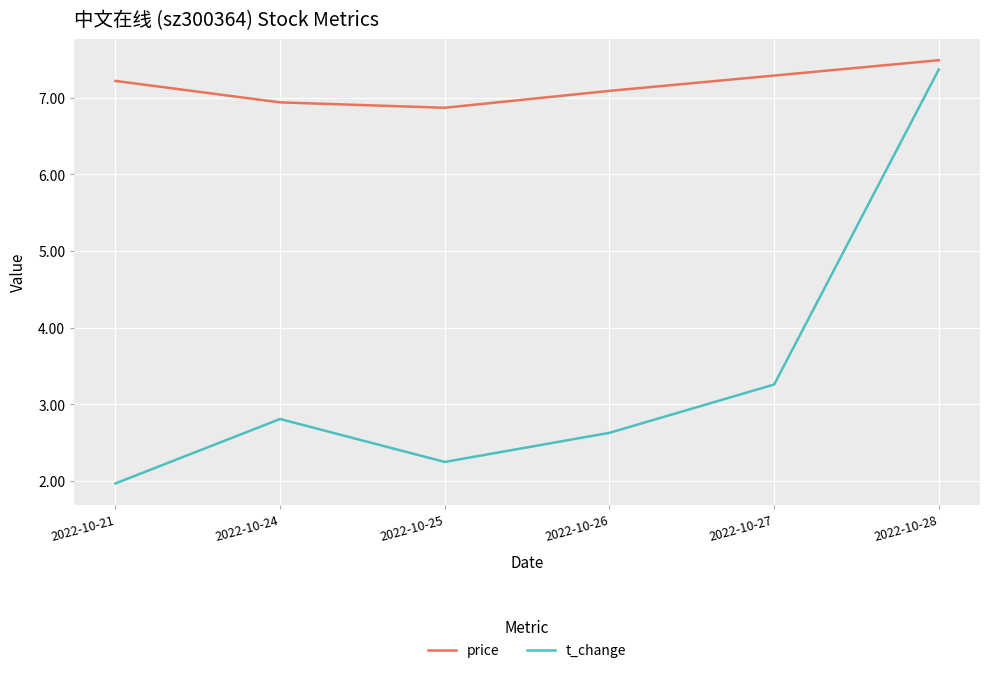

What is the spread (max minus min) of values at 2022-10-24?

4.1